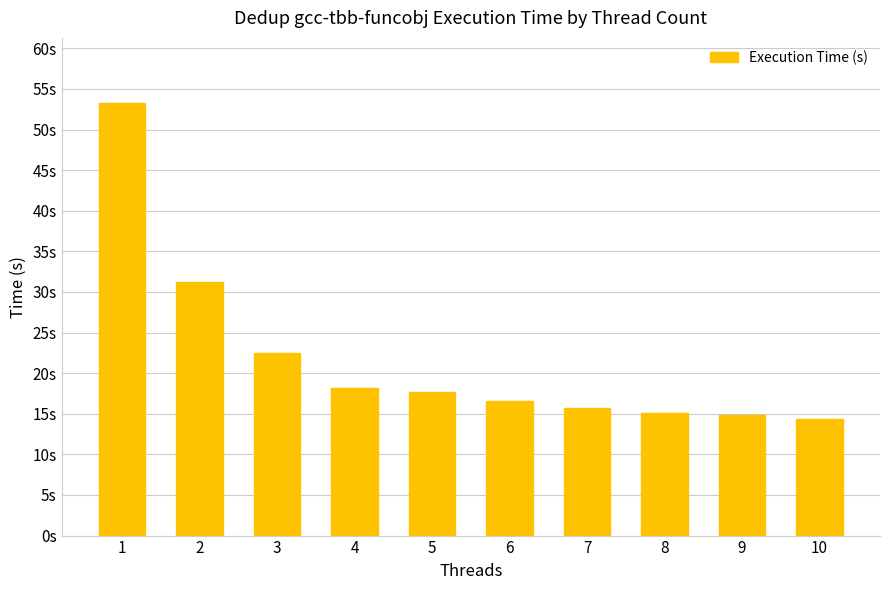

Does the chart contain any negative values?

No